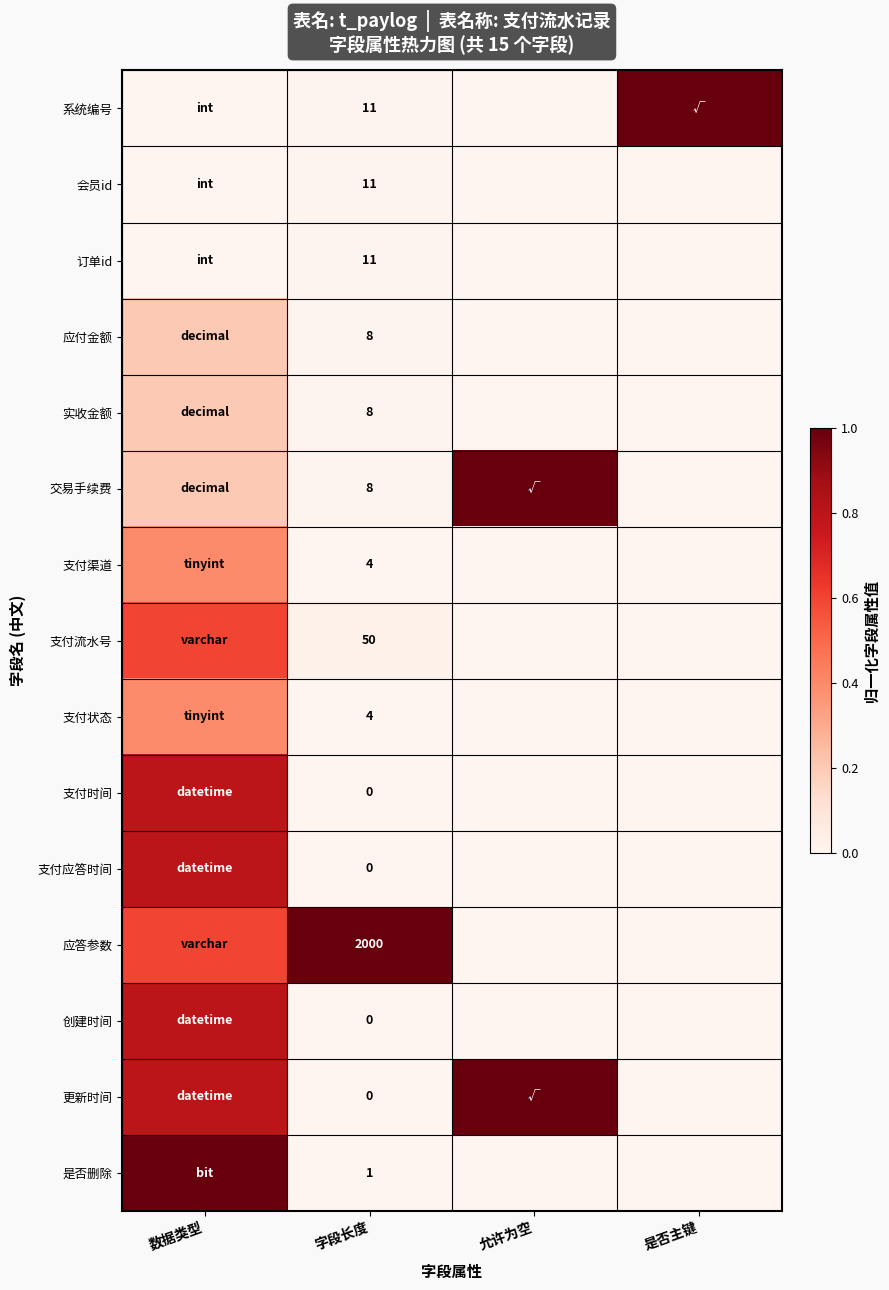

True or false: 应付金额 has a value of 8.0 at 字段长度.

True